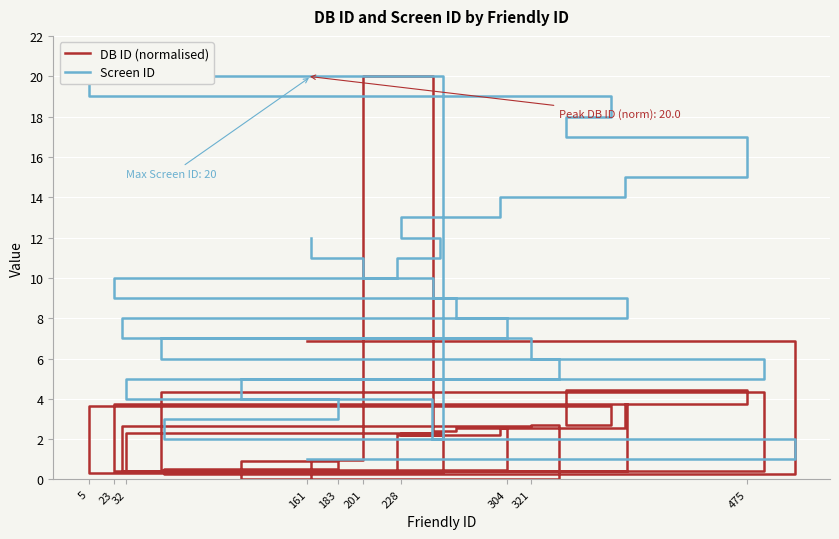

How many distinct data groups are displayed?

2